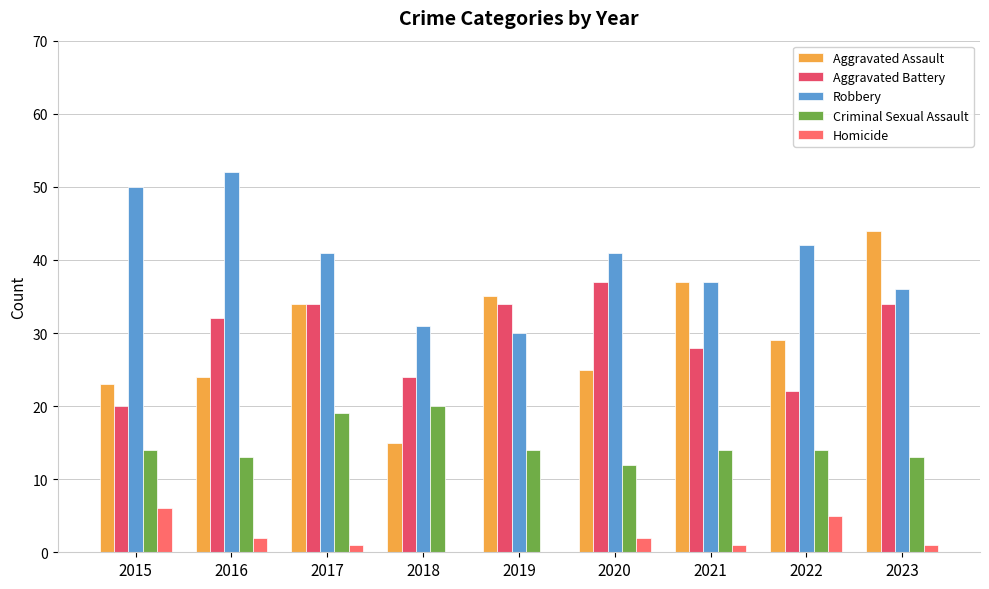

What is the total value across all series at 2020?

117